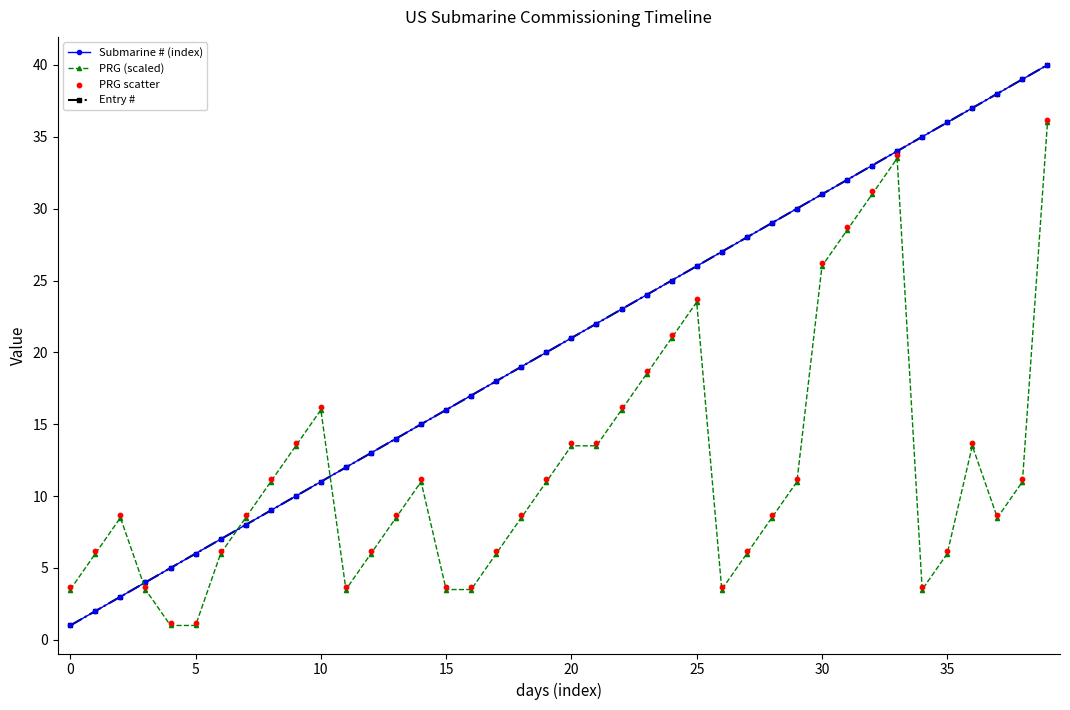

Which series contains the highest Y value?

Submarine # (index)